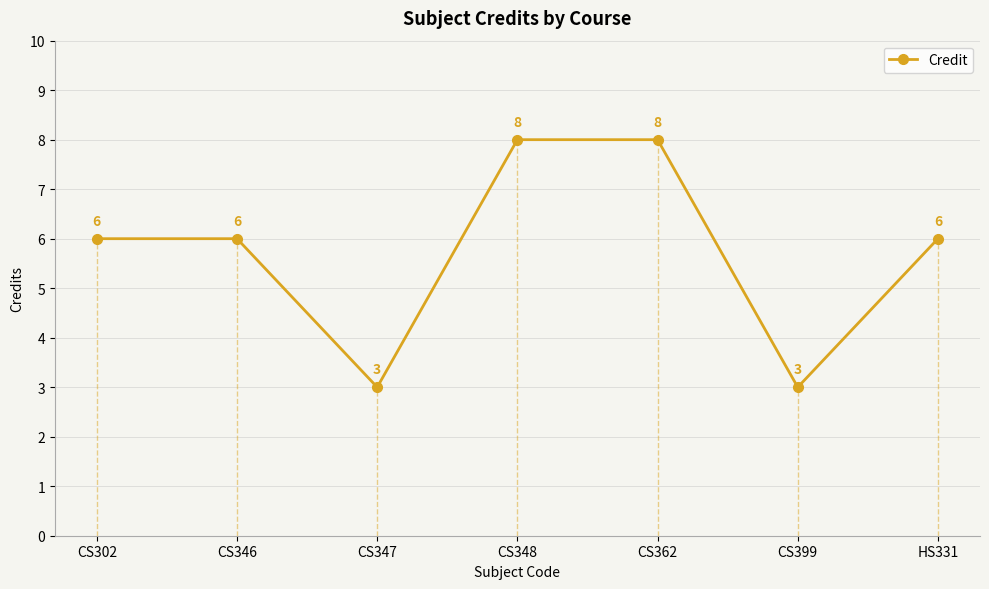

At which category does the data reach its first local valley?

CS347